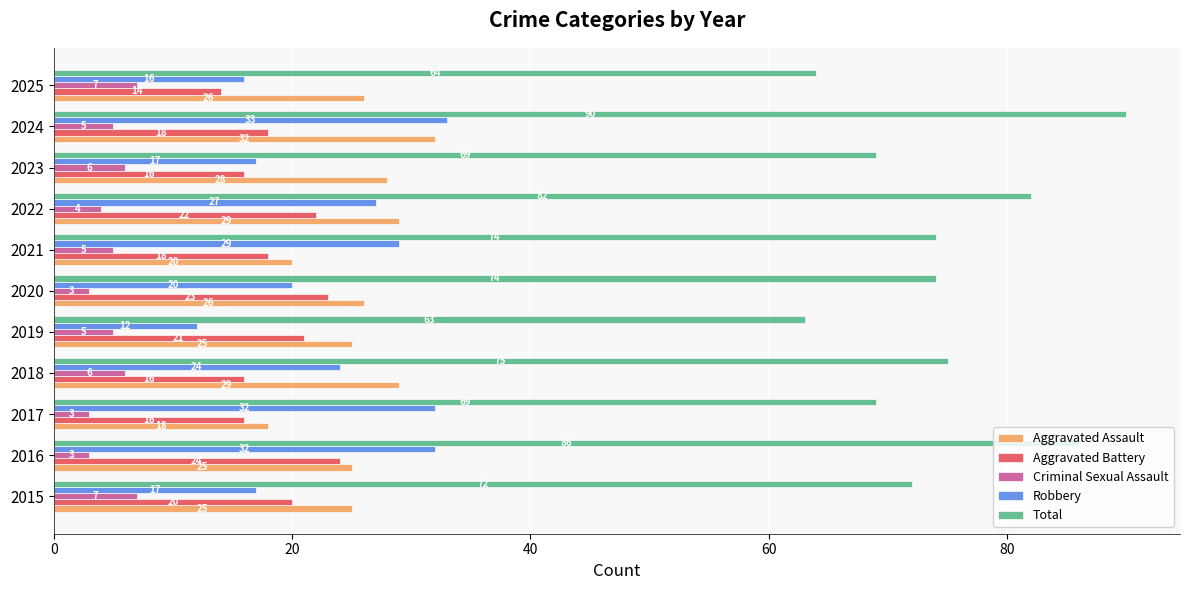

At 2016, list the series in order from smallest to largest.

Criminal Sexual Assault, Aggravated Battery, Aggravated Assault, Robbery, Total